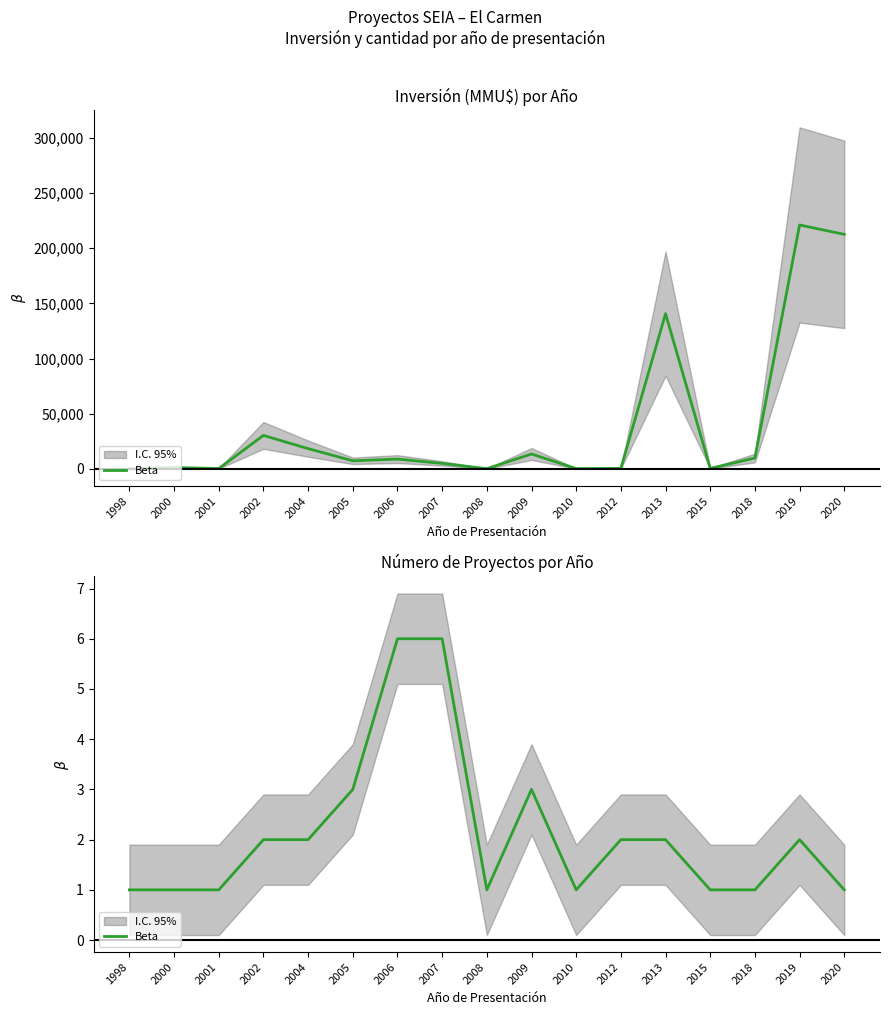

What is the average value?

2